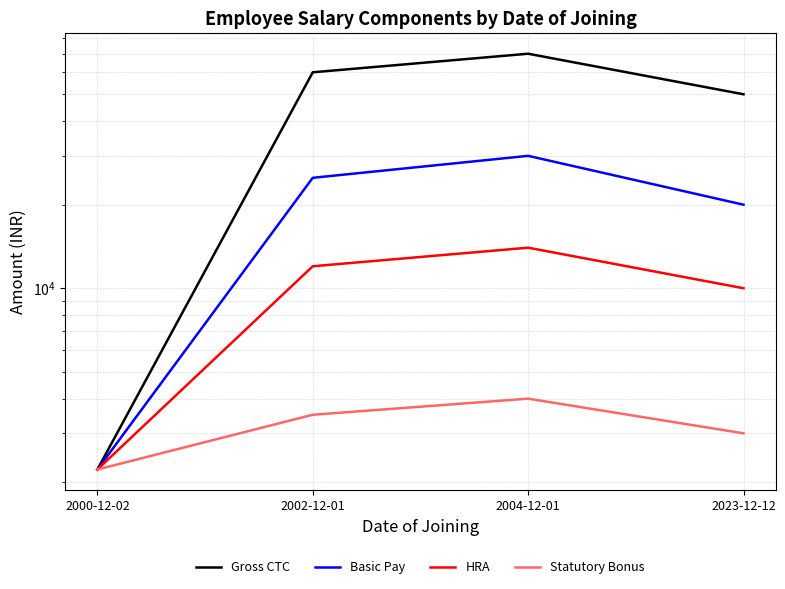

What is the sum of all HRA values?

38222